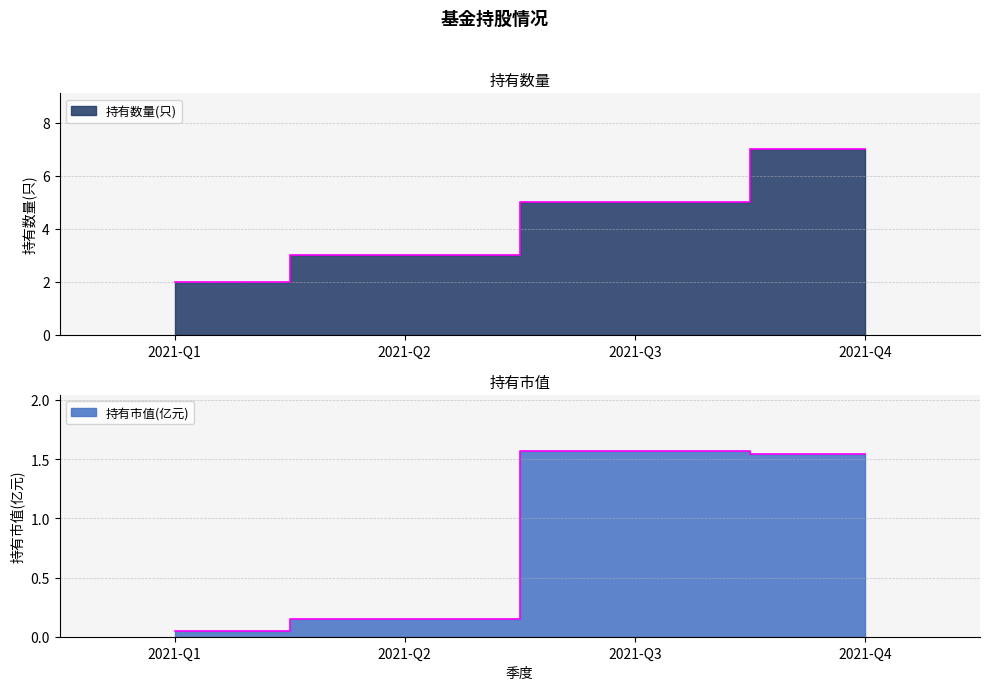

At 2021-Q2, list the series in order from largest to smallest.

持有数量(只), 持有市值(亿元)